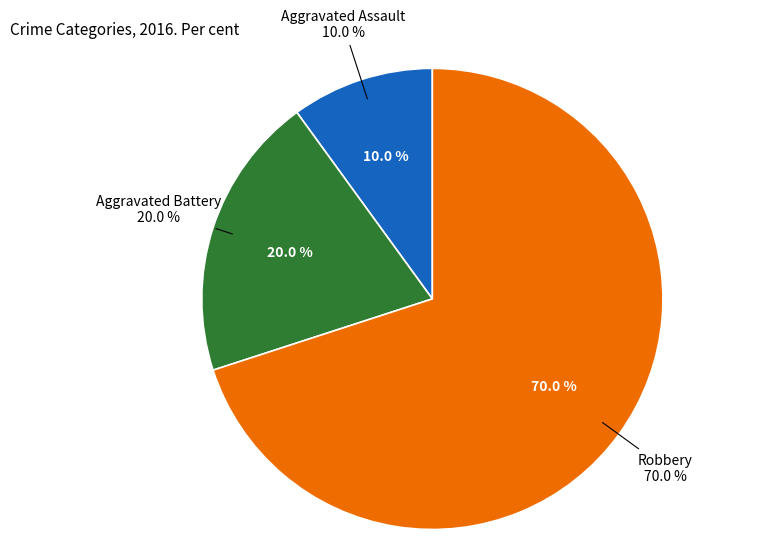

To the nearest percent, what is the combined percentage of Aggravated Assault and Robbery?

80%